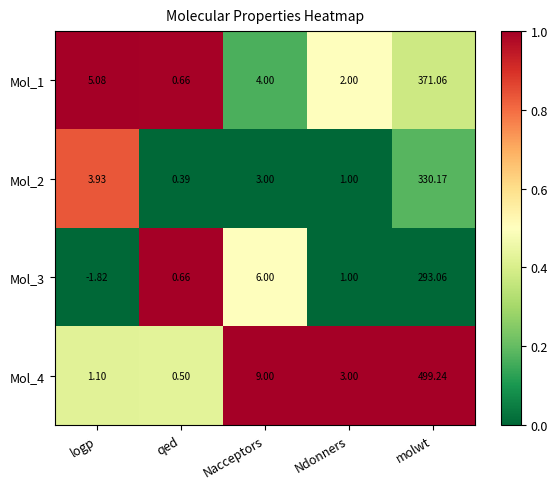

List the labels in order of Mol_2 value, largest first.

molwt, logp, Nacceptors, Ndonners, qed